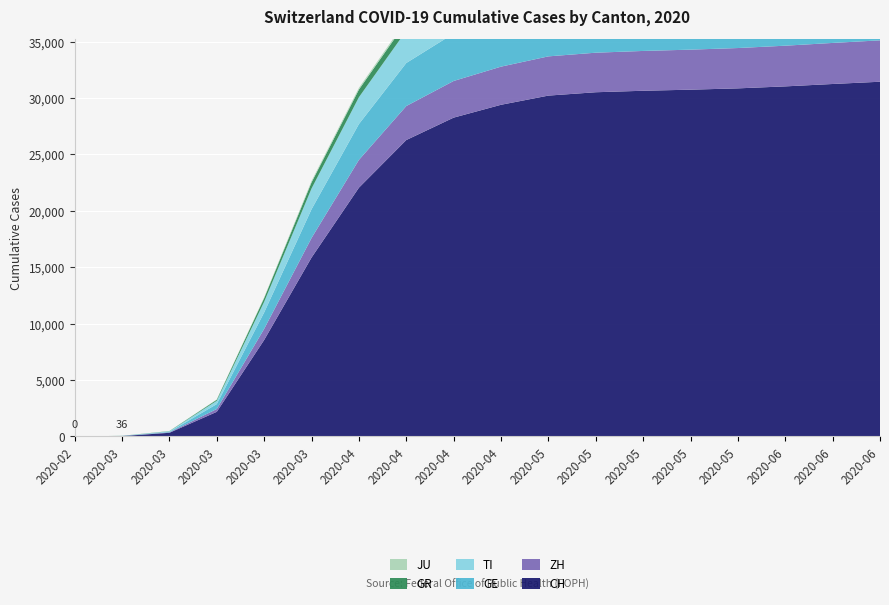

Reading right to left, what are all the values shown in this chart?

CH: 2020-06-21=31450	2020-06-14=31250	2020-06-07=31038	2020-05-31=30862	2020-05-24=30746	2020-05-17=30650	2020-05-10=30519	2020-05-03=30221	2020-04-26=29407	2020-04-19=28268	2020-04-12=26281	2020-04-05=22056	2020-03-29=15861	2020-03-22=8556	2020-03-15=2187	2020-03-08=328	2020-03-01=36	2020-02-25=0
ZH: 2020-06-21=3668	2020-06-14=3640	2020-06-07=3607	2020-05-31=3575	2020-05-24=3549	2020-05-17=3530	2020-05-10=3505	2020-05-03=3478	2020-04-26=3381	2020-04-19=3249	2020-04-12=3013	2020-04-05=2461	2020-03-29=1733	2020-03-22=984	2020-03-15=250	2020-03-08=40	2020-03-01=7	2020-02-25=0
GE: 2020-06-21=4837	2020-06-14=4789	2020-06-07=4743	2020-05-31=4707	2020-05-24=4679	2020-05-17=4651	2020-05-10=4611	2020-05-03=4551	2020-04-26=4419	2020-04-19=4207	2020-04-12=3817	2020-04-05=3181	2020-03-29=2548	2020-03-22=1454	2020-03-15=435	2020-03-08=45	2020-03-01=10	2020-02-25=0
TI: 2020-06-21=3289	2020-06-14=3270	2020-06-07=3252	2020-05-31=3235	2020-05-24=3219	2020-05-17=3203	2020-05-10=3181	2020-05-03=3145	2020-04-26=3097	2020-04-19=3010	2020-04-12=2860	2020-04-05=2377	2020-03-29=1837	2020-03-22=945	2020-03-15=293	2020-03-08=49	2020-03-01=2	2020-02-25=0
GR: 2020-06-21=958	2020-06-14=950	2020-06-07=940	2020-05-31=932	2020-05-24=924	2020-05-17=917	2020-05-10=909	2020-05-03=896	2020-04-26=871	2020-04-19=832	2020-04-12=780	2020-04-05=678	2020-03-29=542	2020-03-22=327	2020-03-15=93	2020-03-08=19	2020-03-01=6	2020-02-25=0
JU: 2020-06-21=220	2020-06-14=218	2020-06-07=215	2020-05-31=213	2020-05-24=211	2020-05-17=209	2020-05-10=208	2020-05-03=204	2020-04-26=200	2020-04-19=190	2020-04-12=177	2020-04-05=149	2020-03-29=127	2020-03-22=61	2020-03-15=19	2020-03-08=5	2020-03-01=1	2020-02-25=0